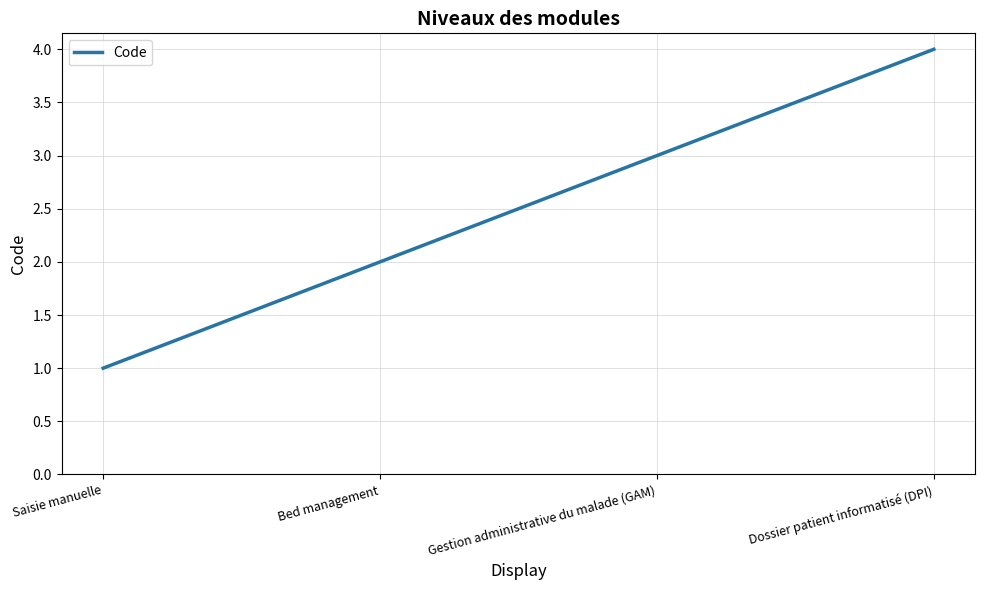

What is the change in value from Gestion administrative du malade (GAM) to Dossier patient informatisé (DPI)?

+1